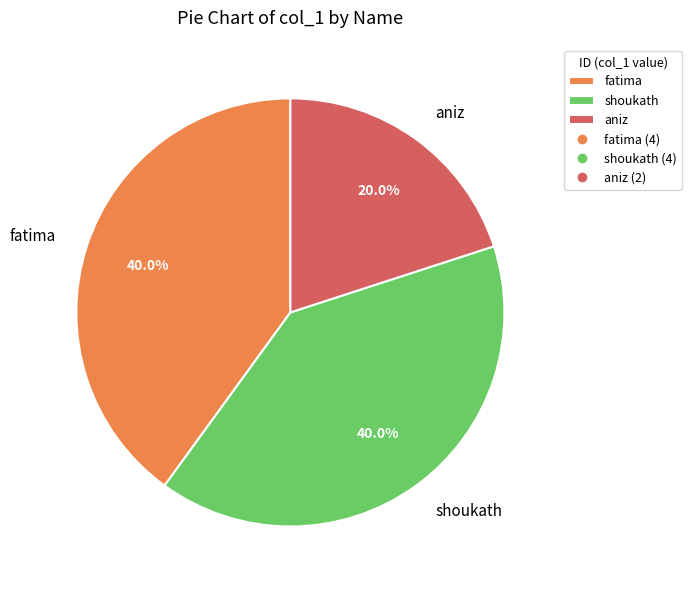

To the nearest percent, what is the average slice percentage?

33%